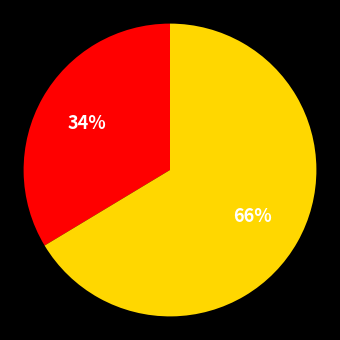

Does any single category account for the majority?

Yes